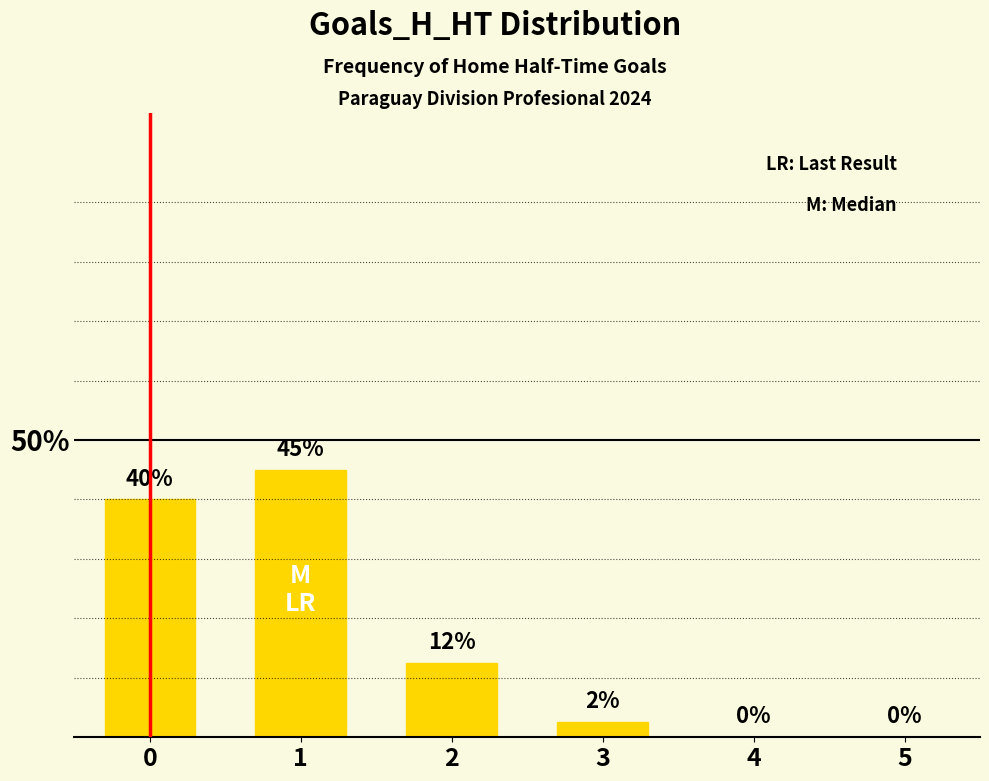

What is the sum of the values at 2 and 1?

57.5